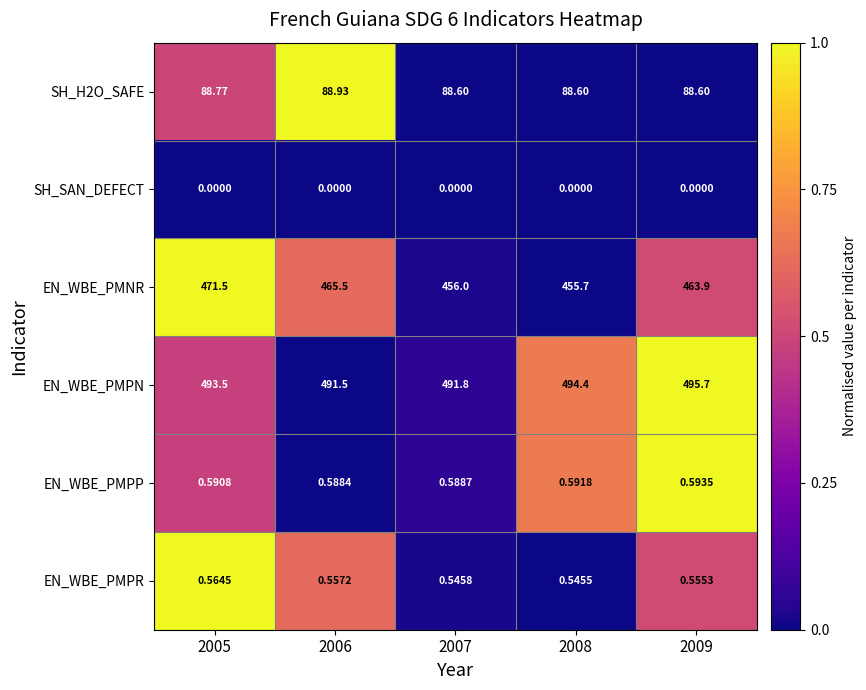

Is the value of EN_WBE_PMNR at 2008 greater than the value of EN_WBE_PMPP at 2006?

Yes